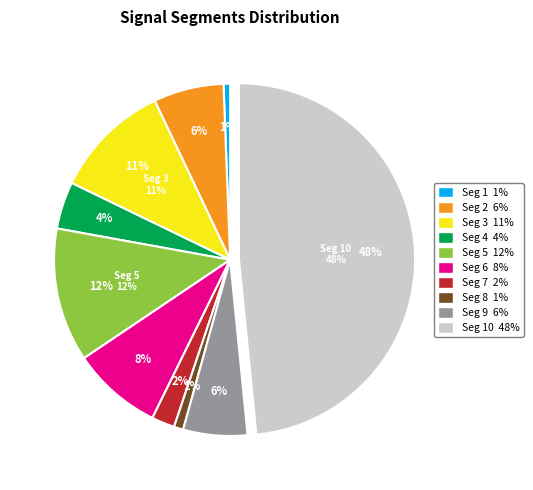

Which category has the smallest portion of the pie?

signal segment 1